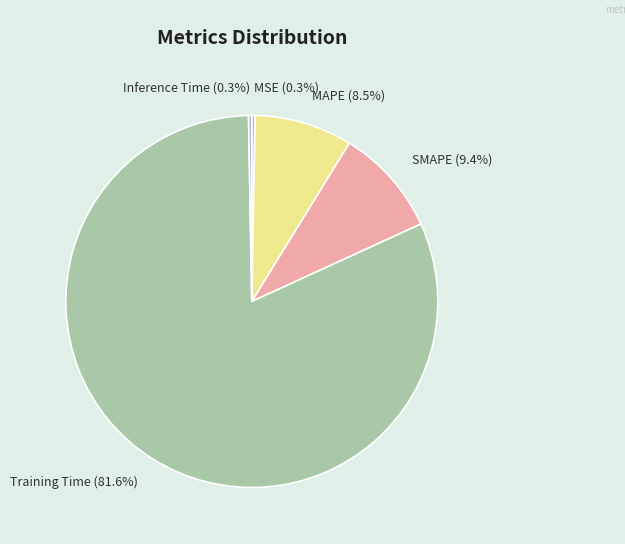

Does any single category account for the majority?

Yes